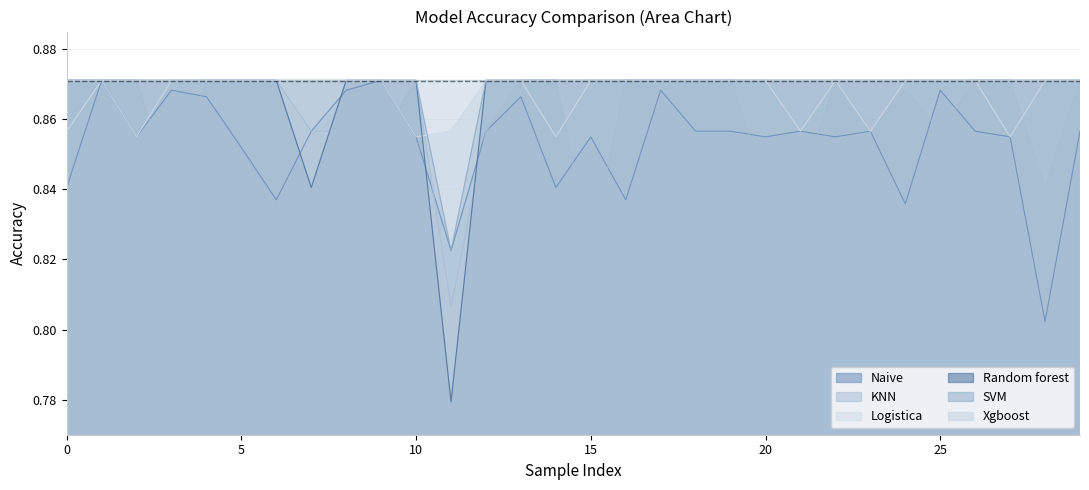

Which series changed the most between 10 and 12?

Logistica